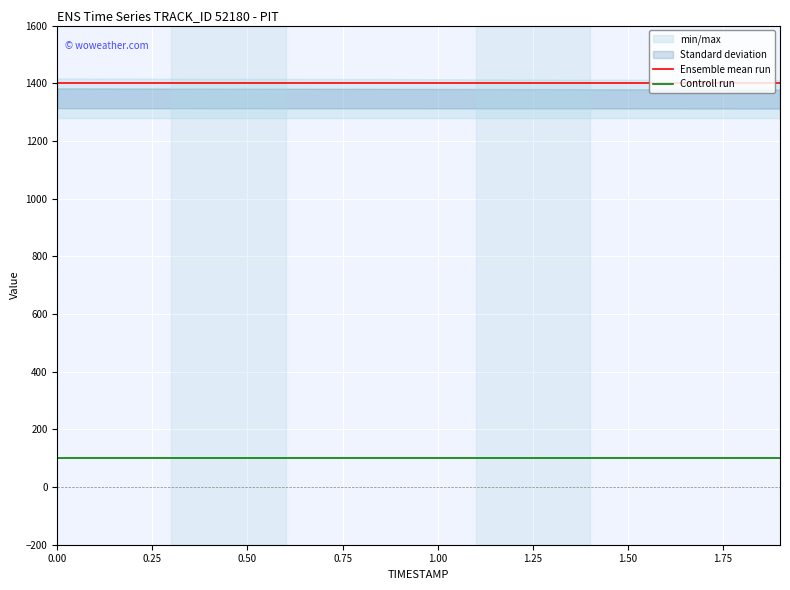

True or false: Controll run and Ensemble mean run cross at least once.

False